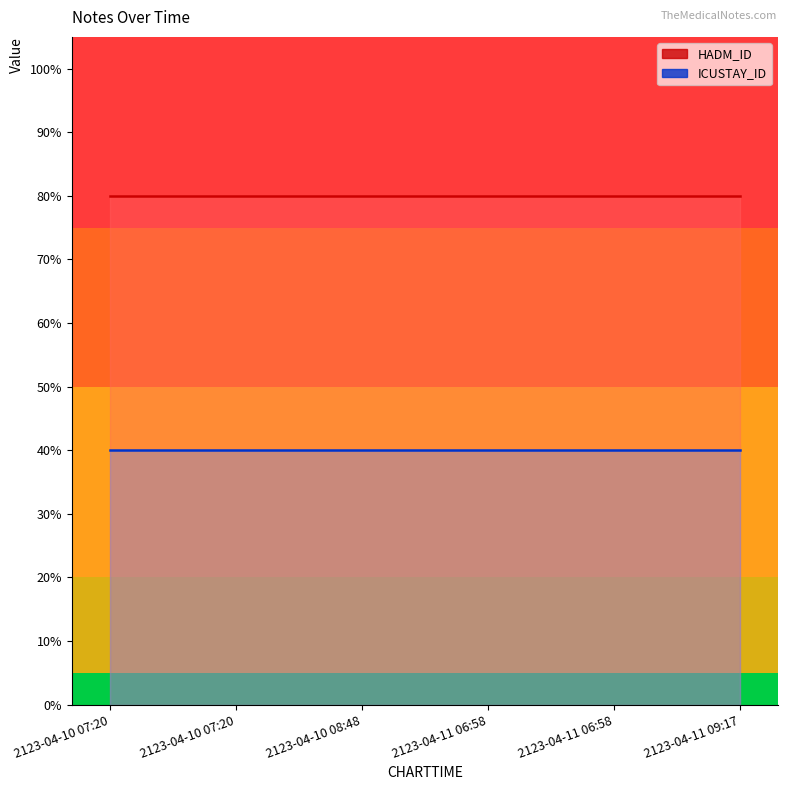

Rank the series at 2123-04-10 07:20 from lowest to highest value.

ICUSTAY_ID, HADM_ID